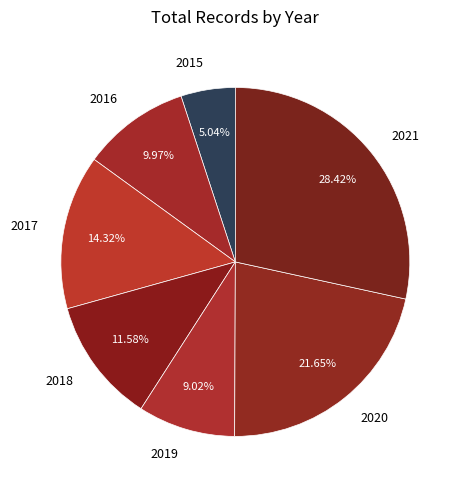

What is the smallest slice in the pie chart?

2015